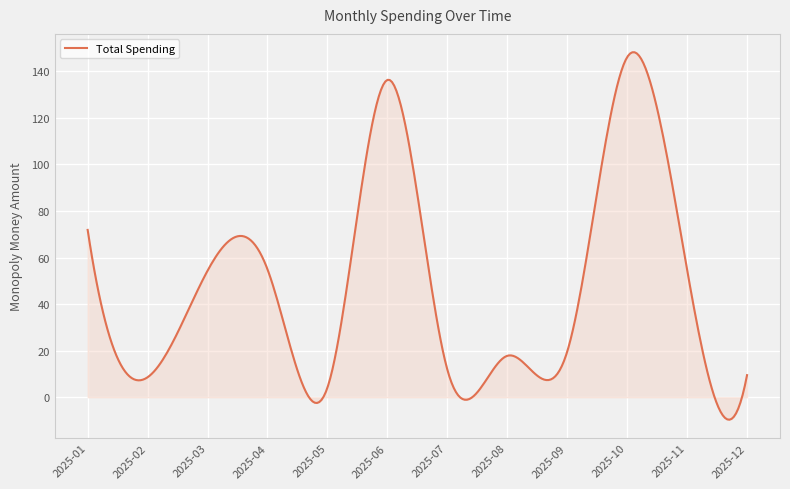

What is the minimum value shown in the chart?

-9.6